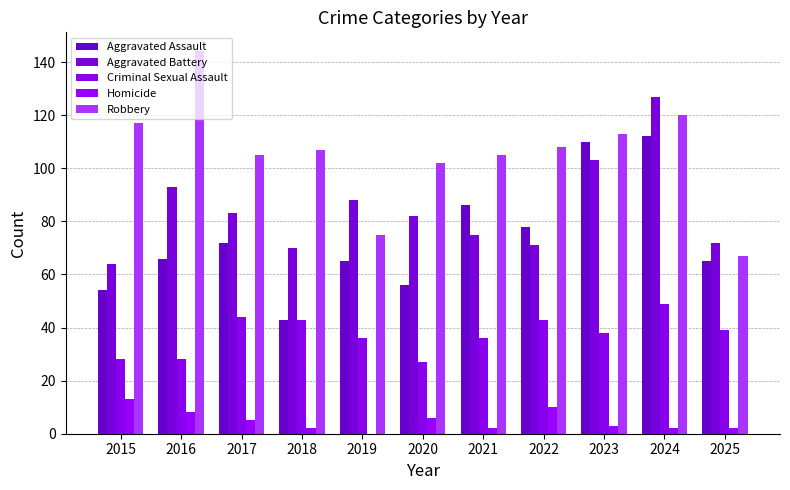

Are the bars grouped side by side (vs. stacked)?

Yes